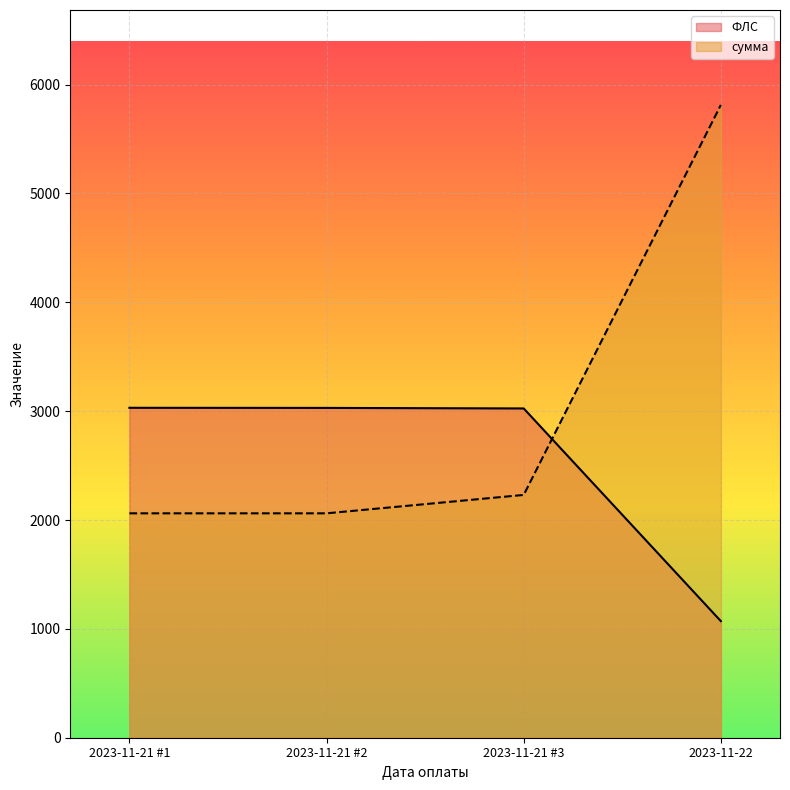

The value of сумма at 2023-11-21 #3 is 1342.9. True or false?

False